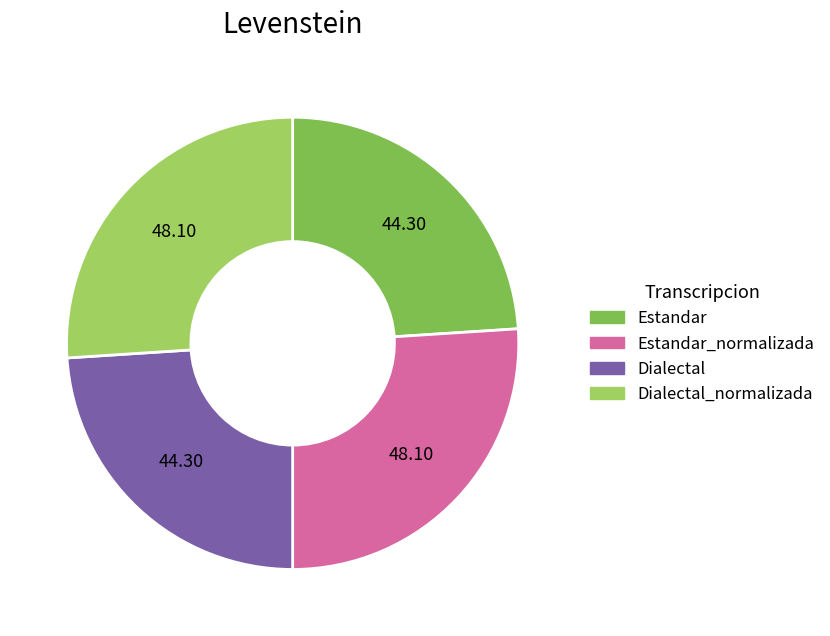

Do Dialectal and Estandar together represent more than half of the pie?

No